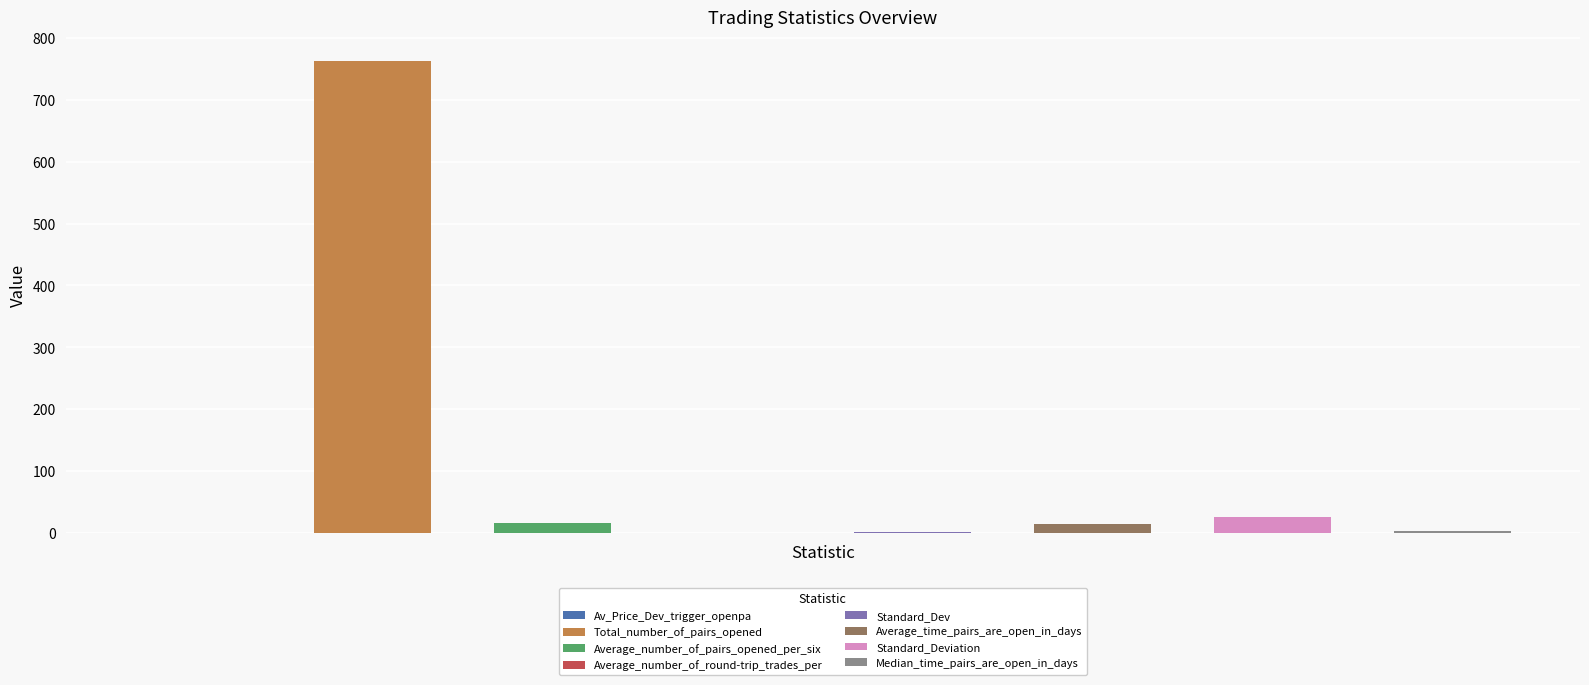

What position from the right is Average_number_of_round-trip_trades_per?

5